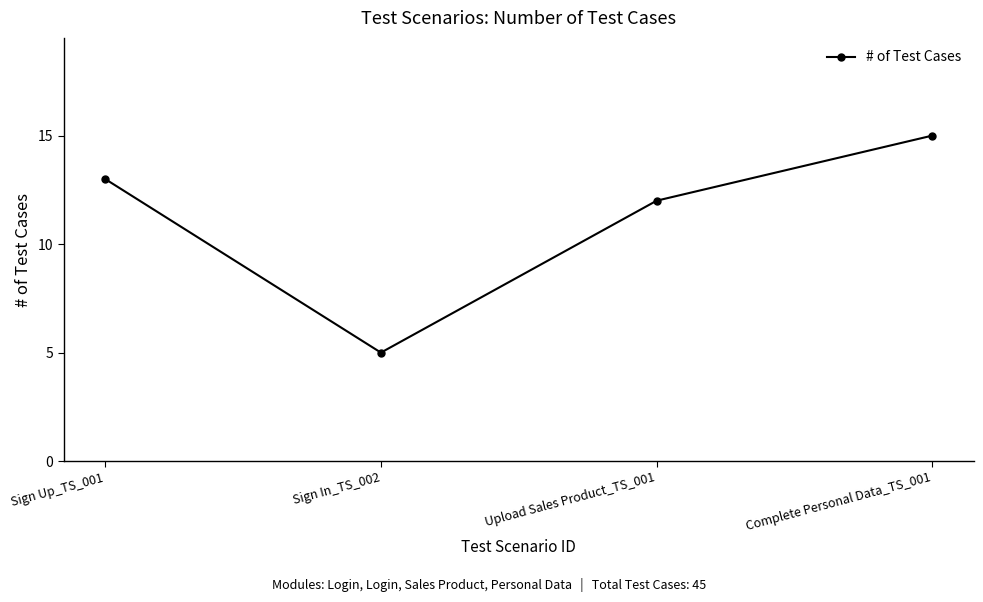

What value does the data have at Sign In_TS_002?

5